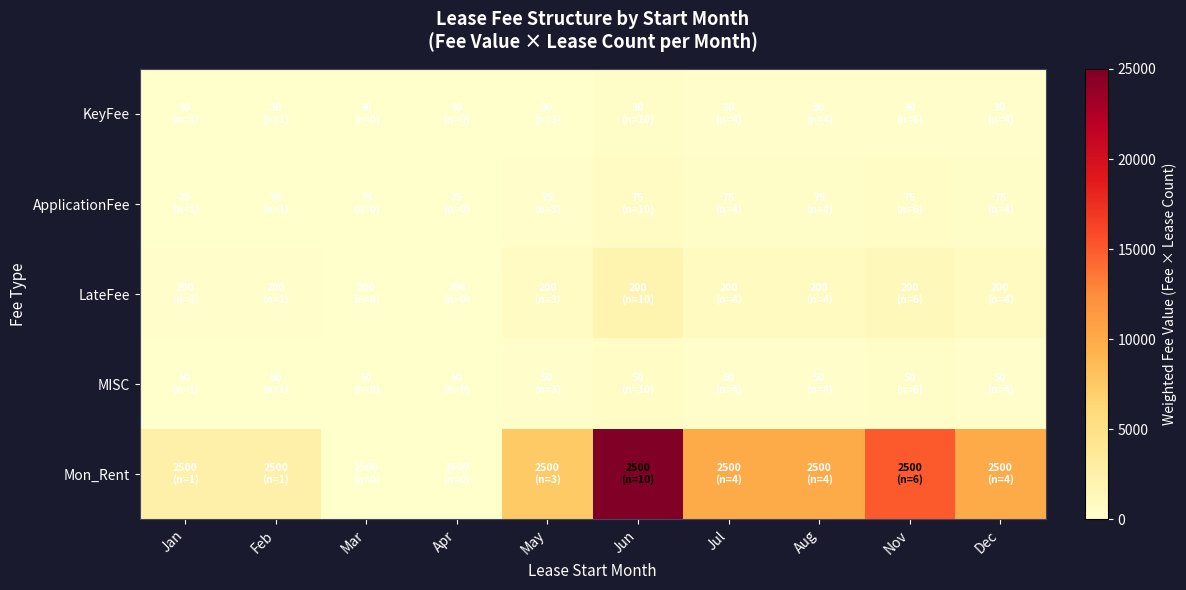

Reading right to left, list all the values displayed in this chart.

KeyFee: Dec=120	Nov=180	Aug=120	Jul=120	Jun=300	May=90	Apr=0	Mar=0	Feb=30	Jan=30
ApplicationFee: Dec=300	Nov=450	Aug=300	Jul=300	Jun=750	May=225	Apr=0	Mar=0	Feb=75	Jan=75
LateFee: Dec=800	Nov=1200	Aug=800	Jul=800	Jun=2000	May=600	Apr=0	Mar=0	Feb=200	Jan=200
MISC: Dec=200	Nov=300	Aug=200	Jul=200	Jun=500	May=150	Apr=0	Mar=0	Feb=50	Jan=50
Mon_Rent: Dec=10000	Nov=15000	Aug=10000	Jul=10000	Jun=25000	May=7500	Apr=0	Mar=0	Feb=2500	Jan=2500